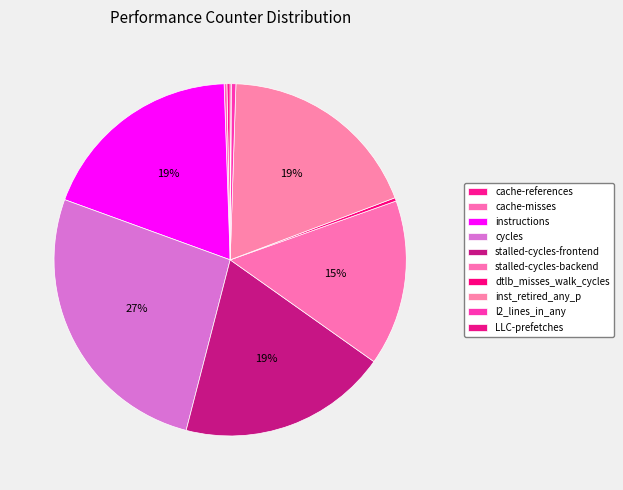

Is the sum of cache-misses and instructions greater than half?

No